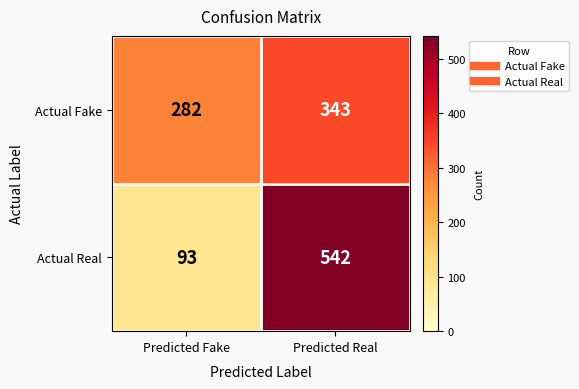

What is the greatest value displayed?

542